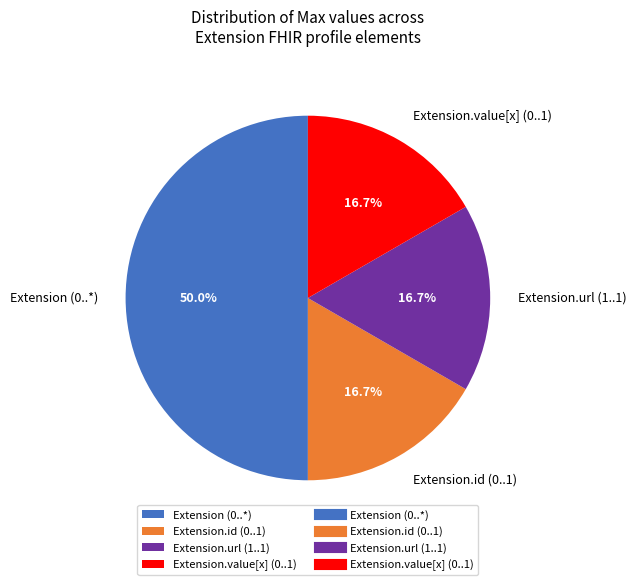

What is the largest slice in the pie chart?

Extension (0..*)